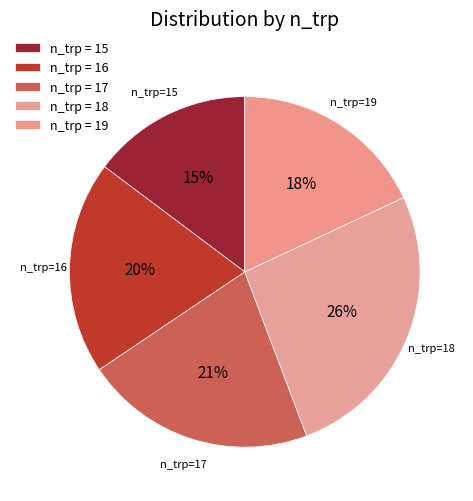

Approximately how many times larger is the value at n_trp=15 compared to n_trp=18?

0.6